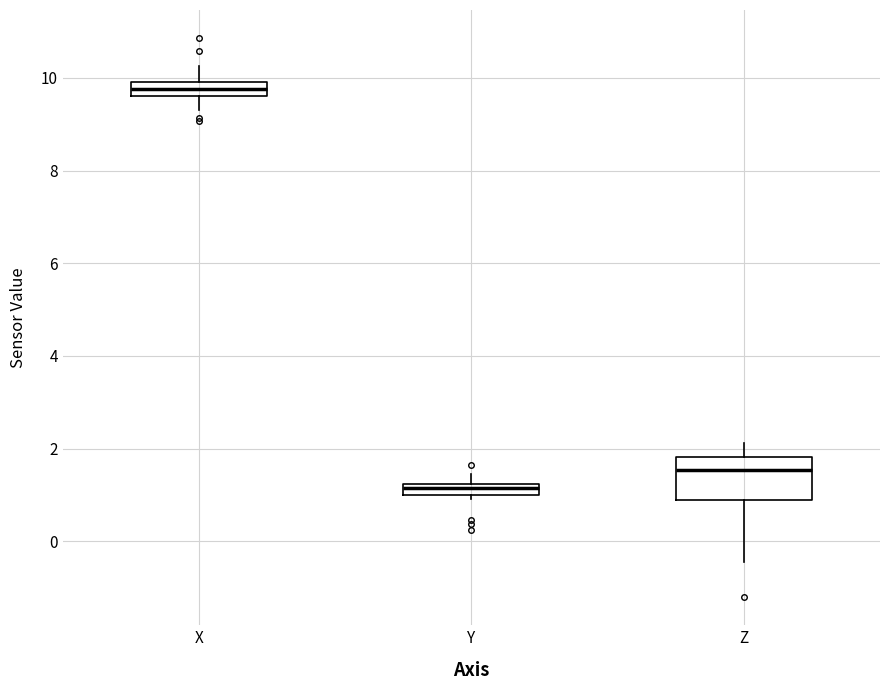

Where does the median line of the box for Z sit on the y-axis? The values are not printed on the chart, so give them approximately, as read against the axis.

1.6